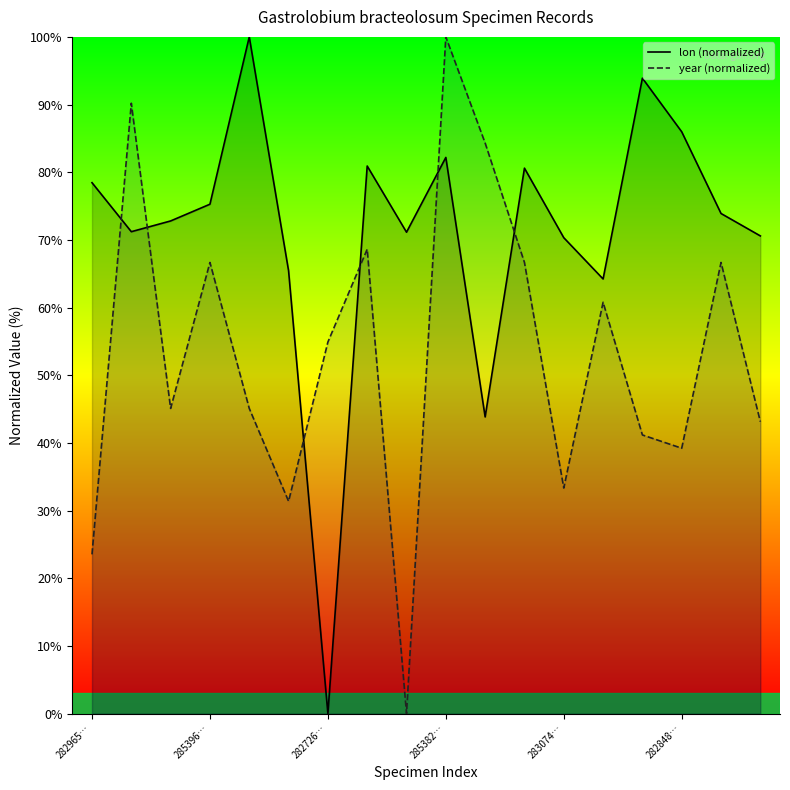

Rank the series by their maximum value, from highest to lowest.

lon (normalized), year (normalized)